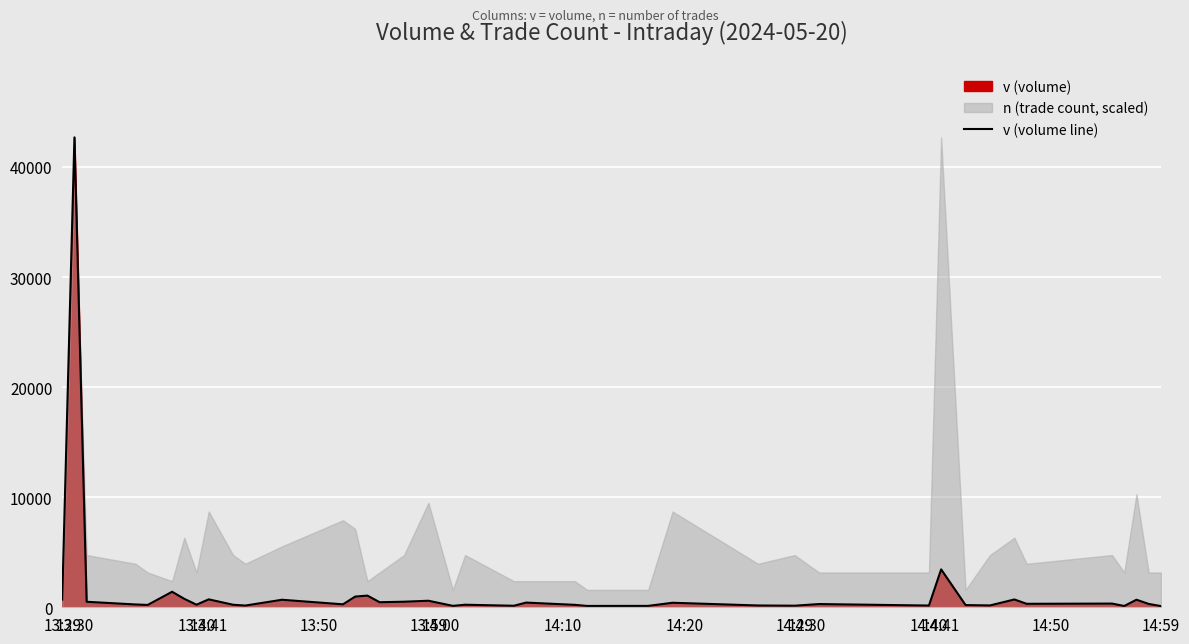

What is the average value?

1534